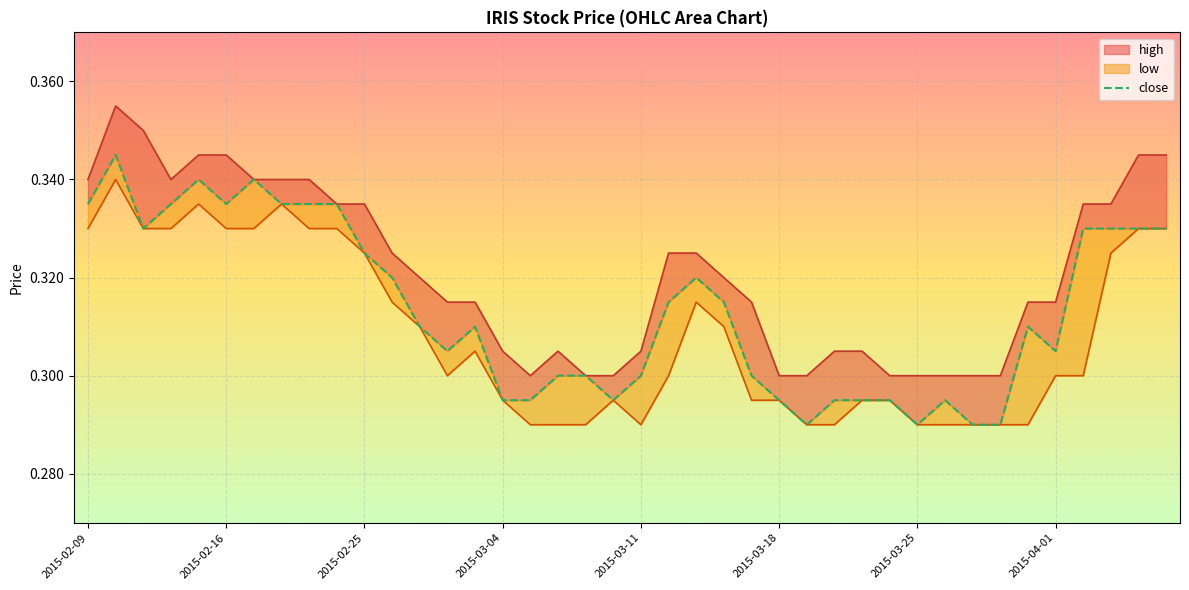

Read the high value at 2015-03-11.

0.3